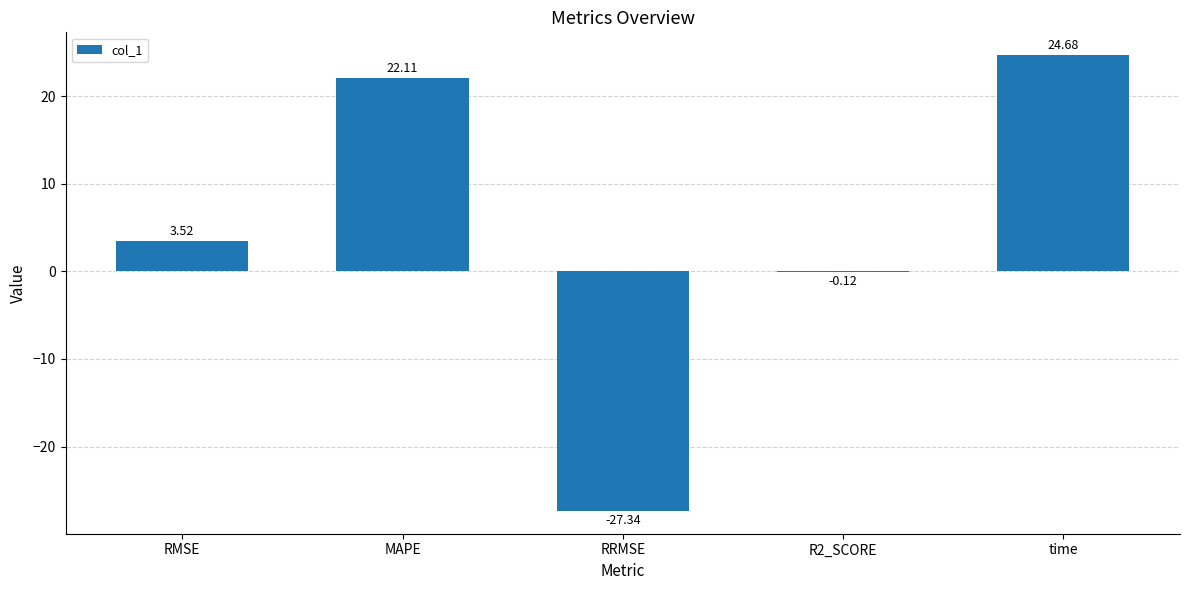

What is the sum of the values at MAPE and time?

46.8